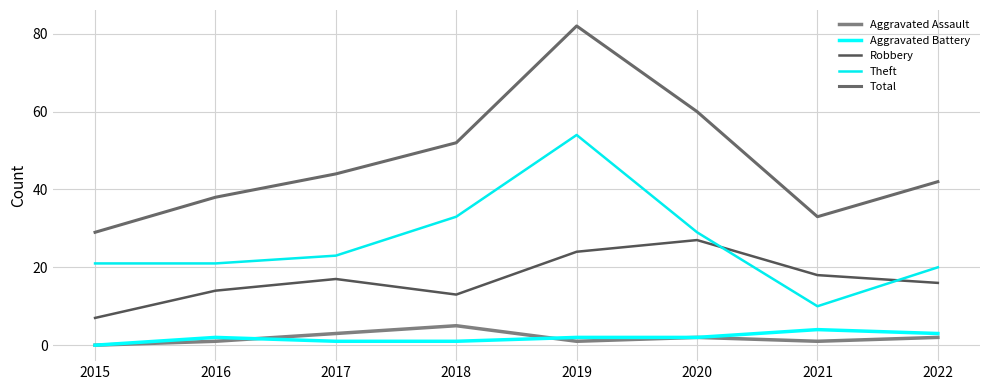

Does the chart have visible grid lines?

Yes